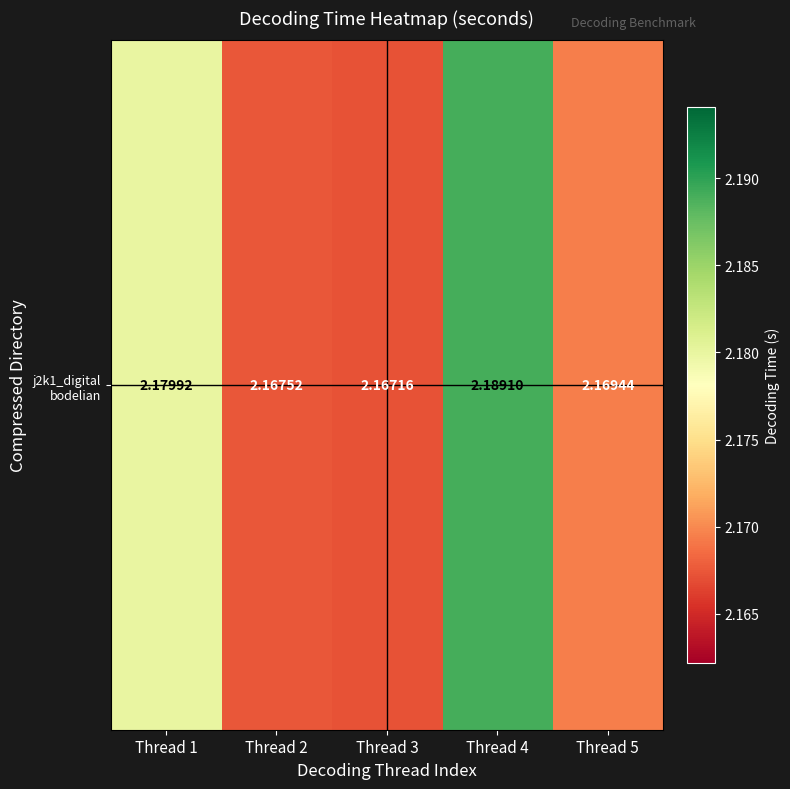

True or false: the data shows 3.3 at Thread 1.

False